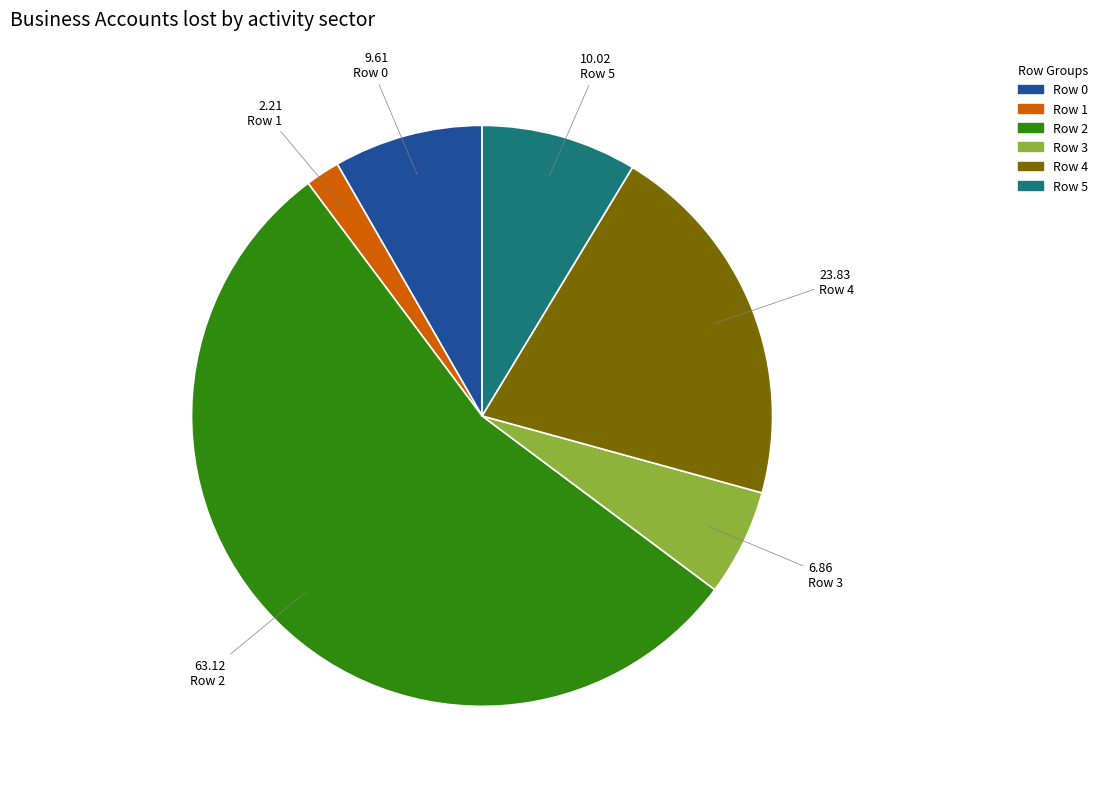

Does any single category account for the majority?

Yes